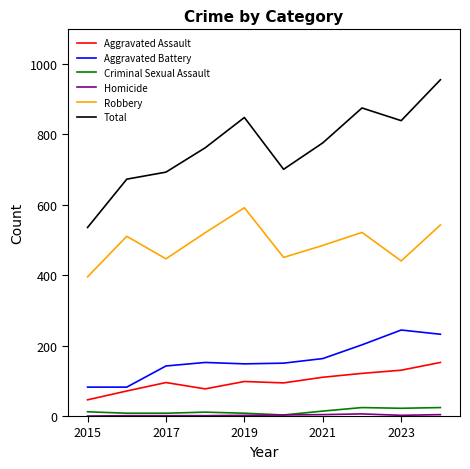

True or false: Robbery and Total cross at least once.

False